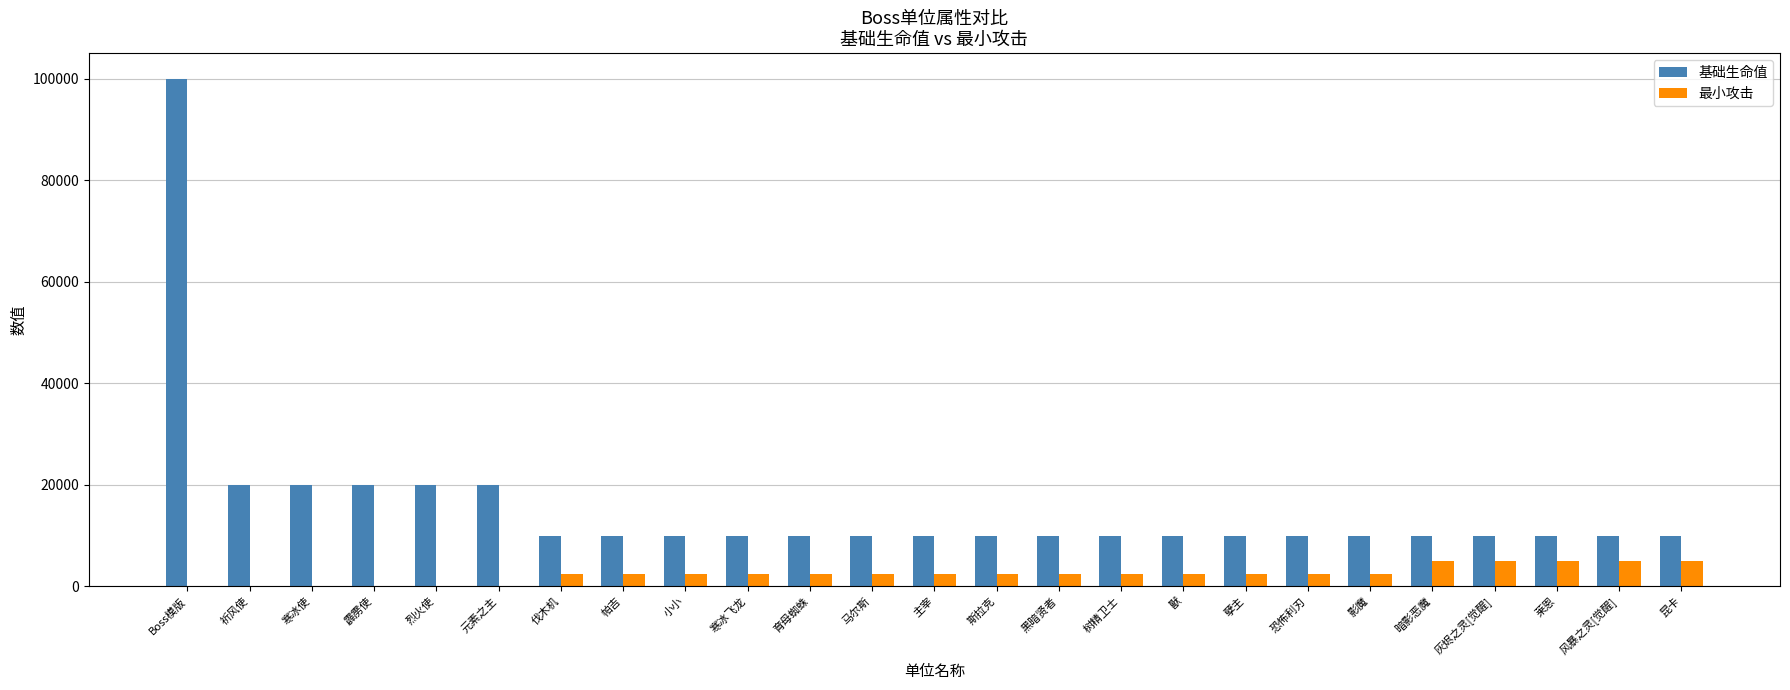

The value of 基础生命值 at 风暴之灵[觉醒] is 10000. True or false?

True